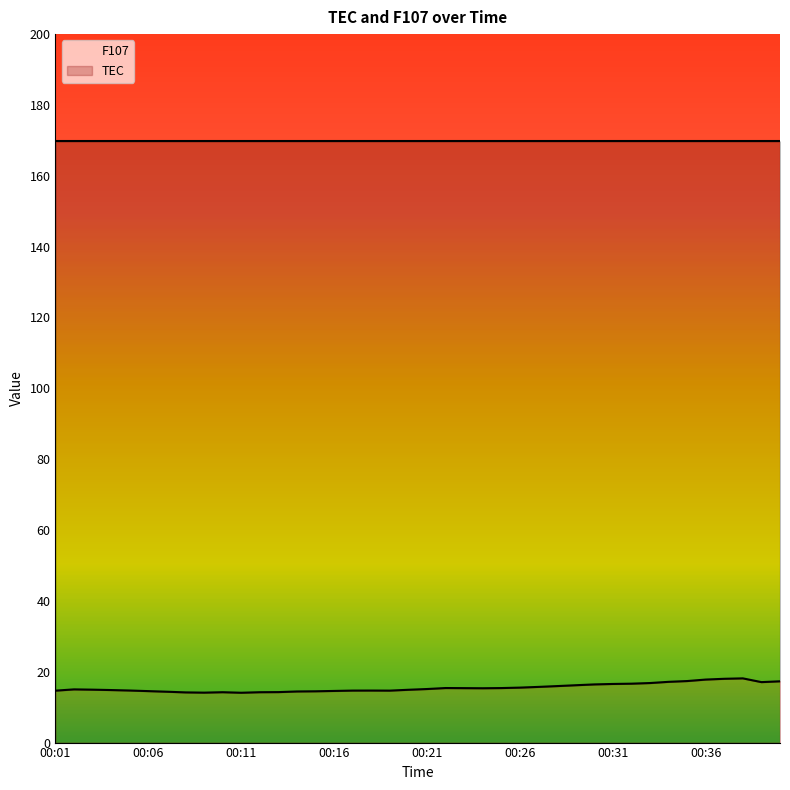

The value of F107 at 21 is 37.5. True or false?

False